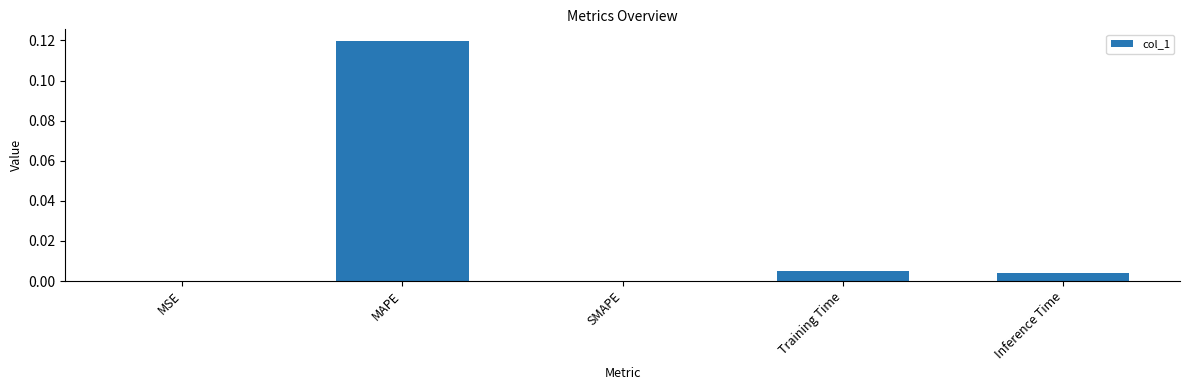

Which has a higher value, MAPE or Inference Time?

MAPE